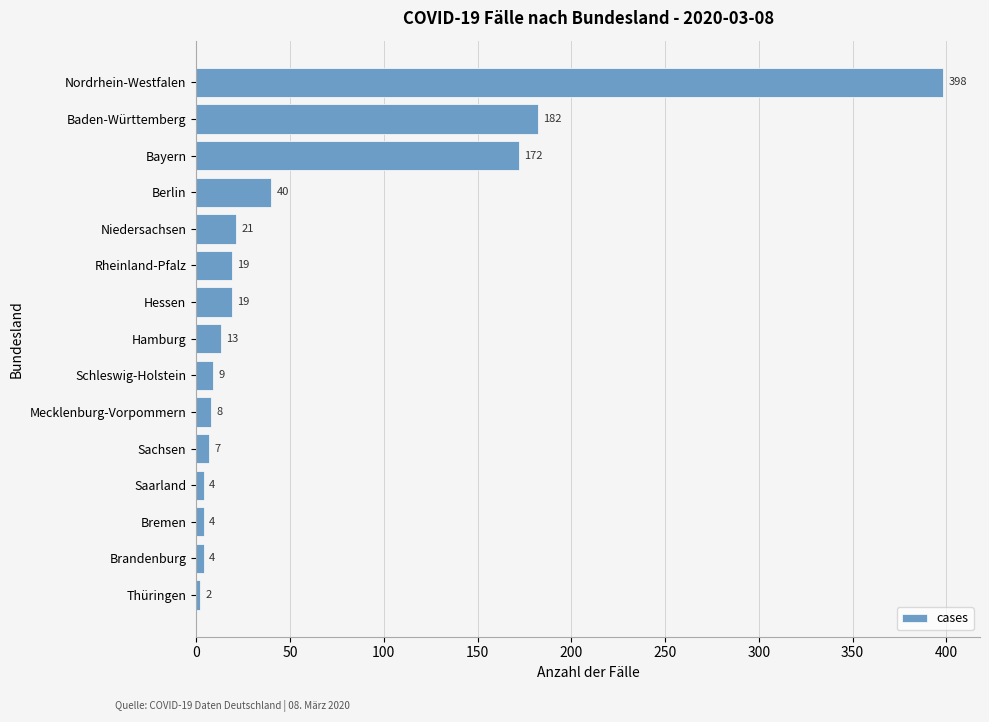

Read the value at Rheinland-Pfalz.

19